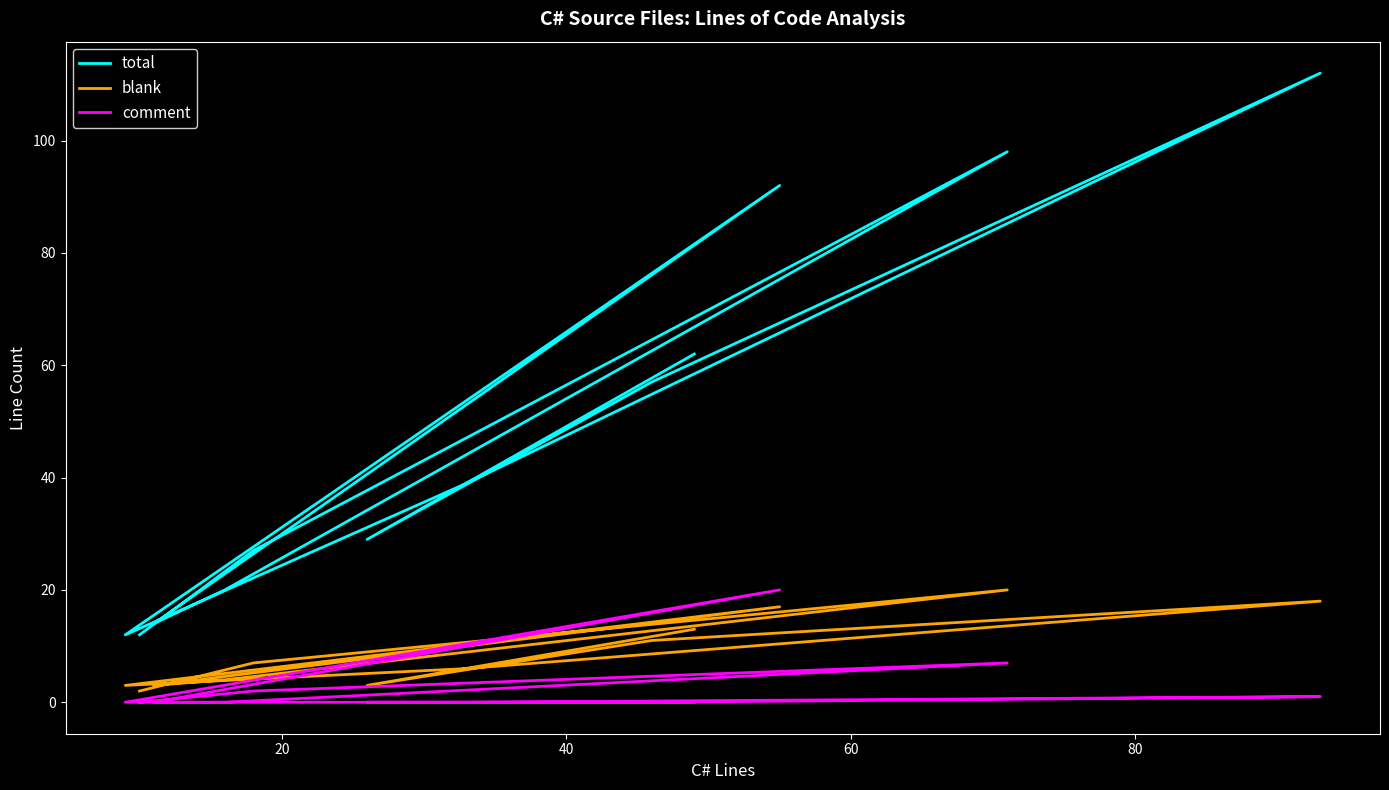

Does the chart display data point markers on the line(s)?

No